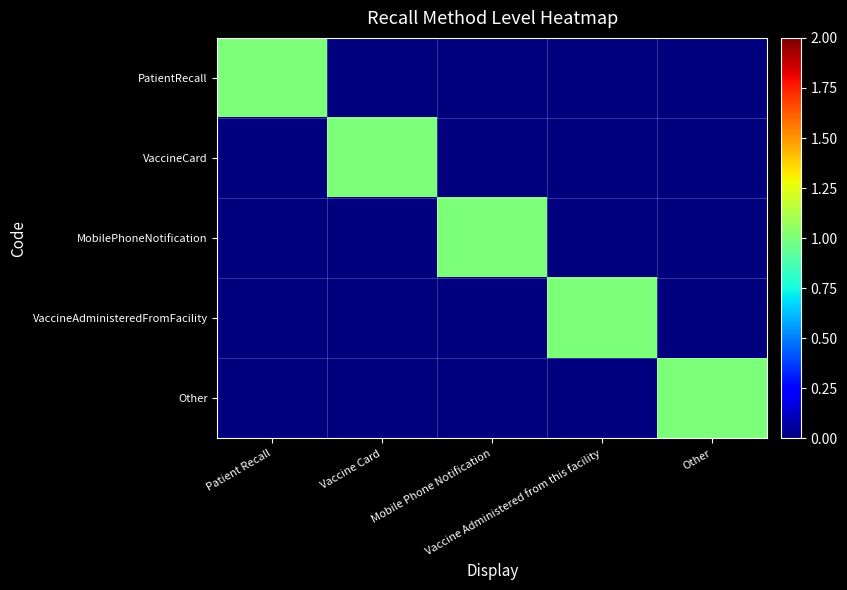

What is the difference between the highest and lowest values at Vaccine Administered from this facility?

1